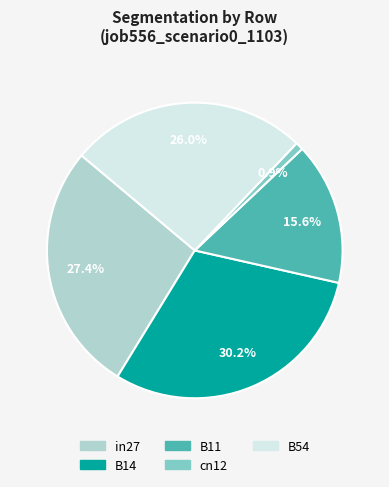

To the nearest percent, what percentage of the pie is B14?

30%